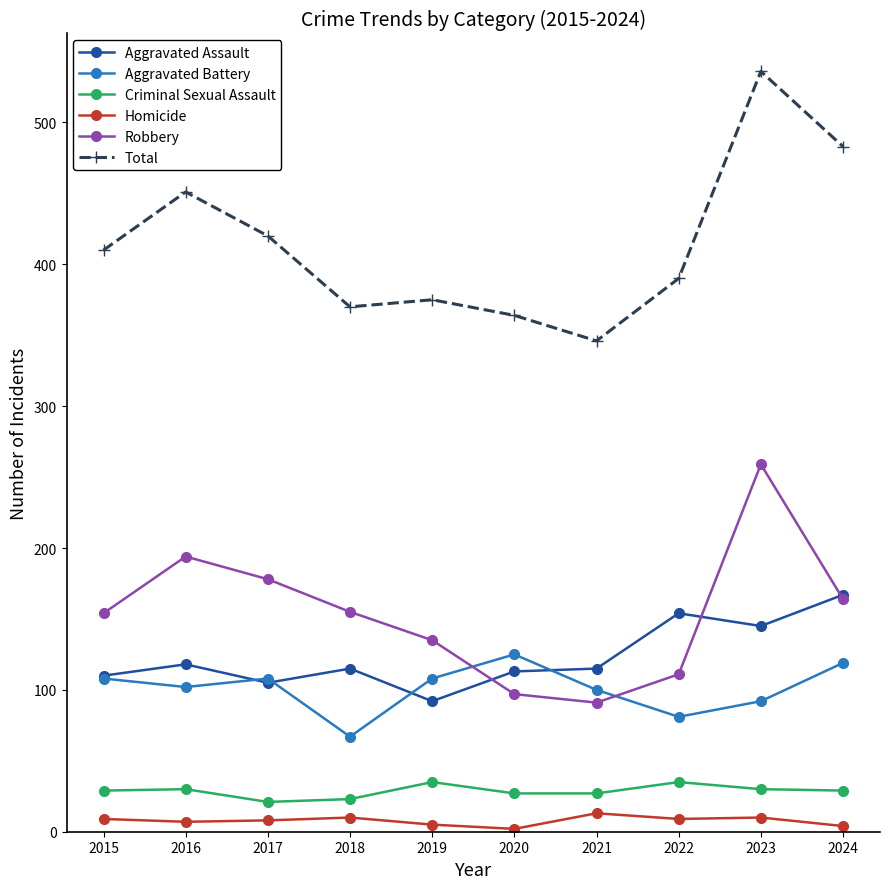

What is the maximum value shown in the chart?

536